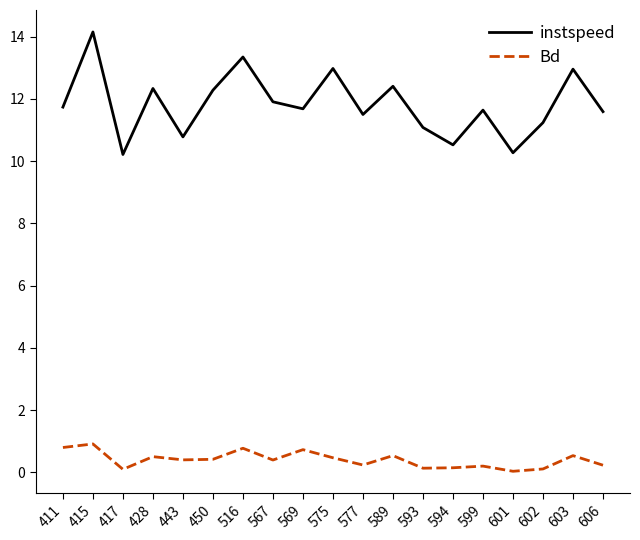

What is the highest value of the Bd series?

0.9